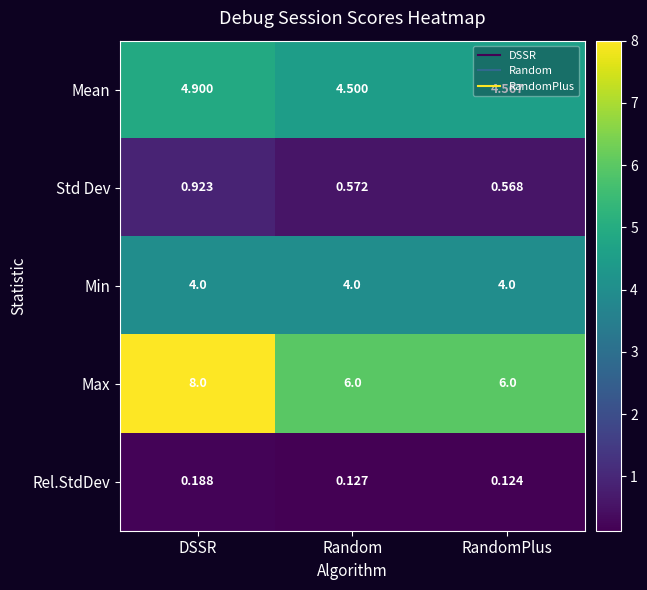

Which series has the largest total across all categories?

Max